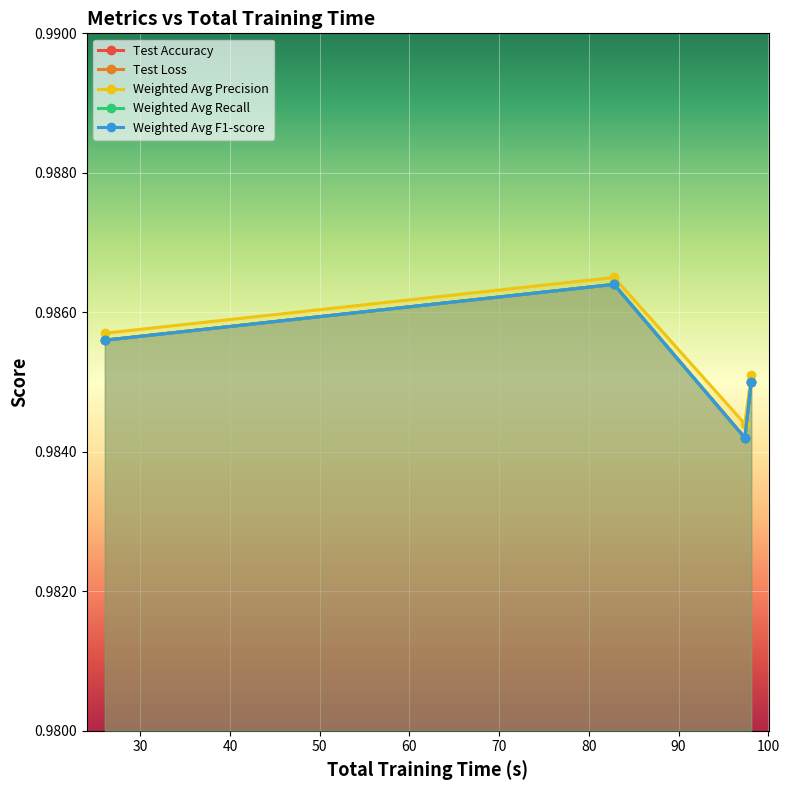

True or false: Weighted Avg Recall has a value of 1.5 at 82.80177450180054.

False